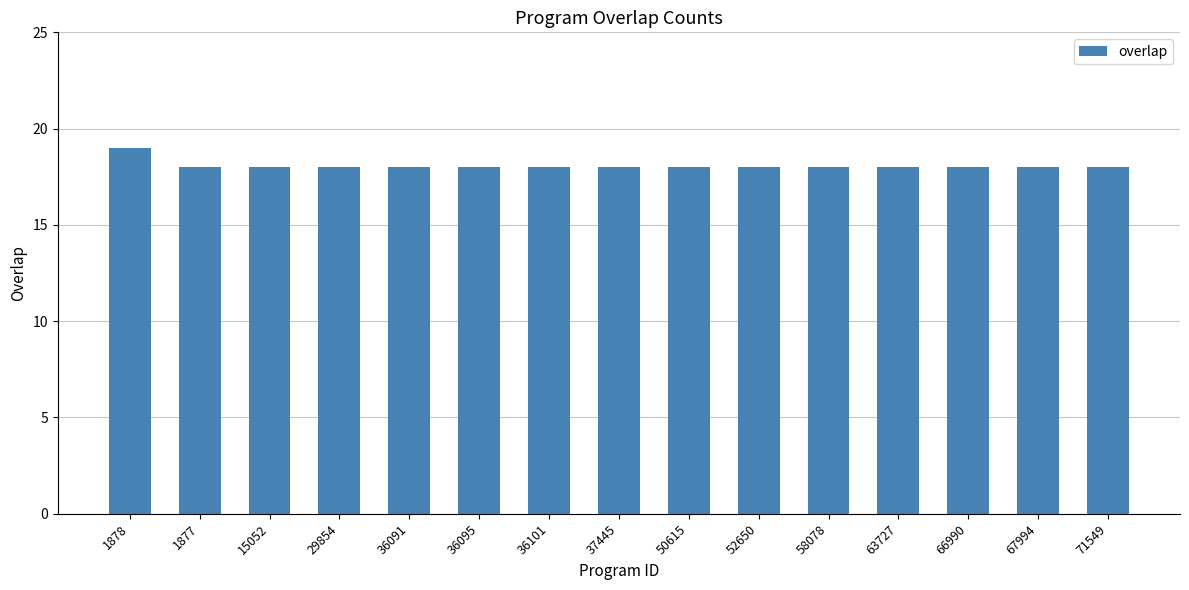

What is the sum of all values?

271